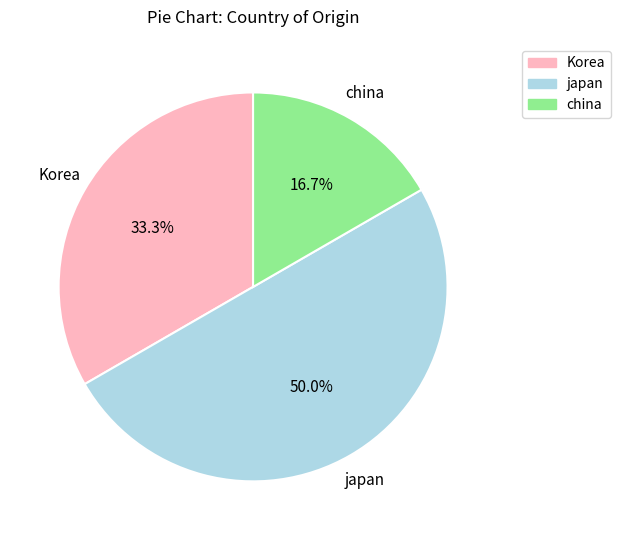

To the nearest percent, what percentage of the pie is Korea?

33%